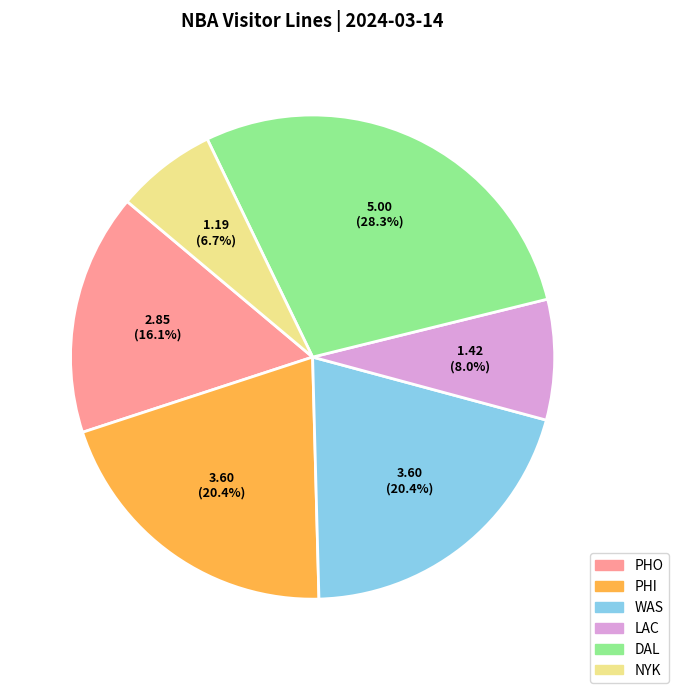

To the nearest percent, what is the combined percentage of NYK and DAL?

35%